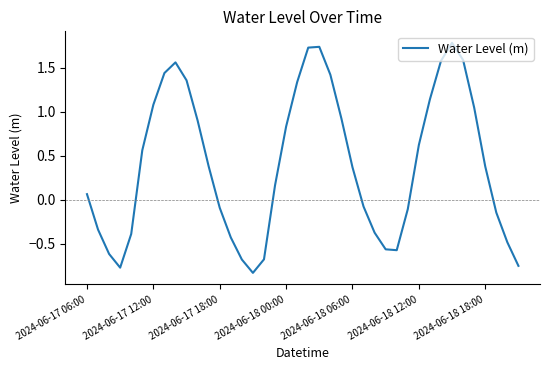

Does the chart have visible grid lines?

No